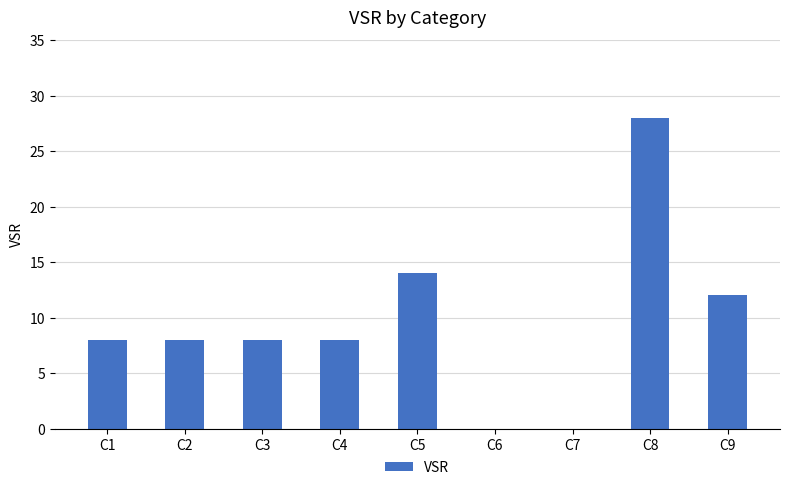

What is the sum of the values at C4 and C7?

8